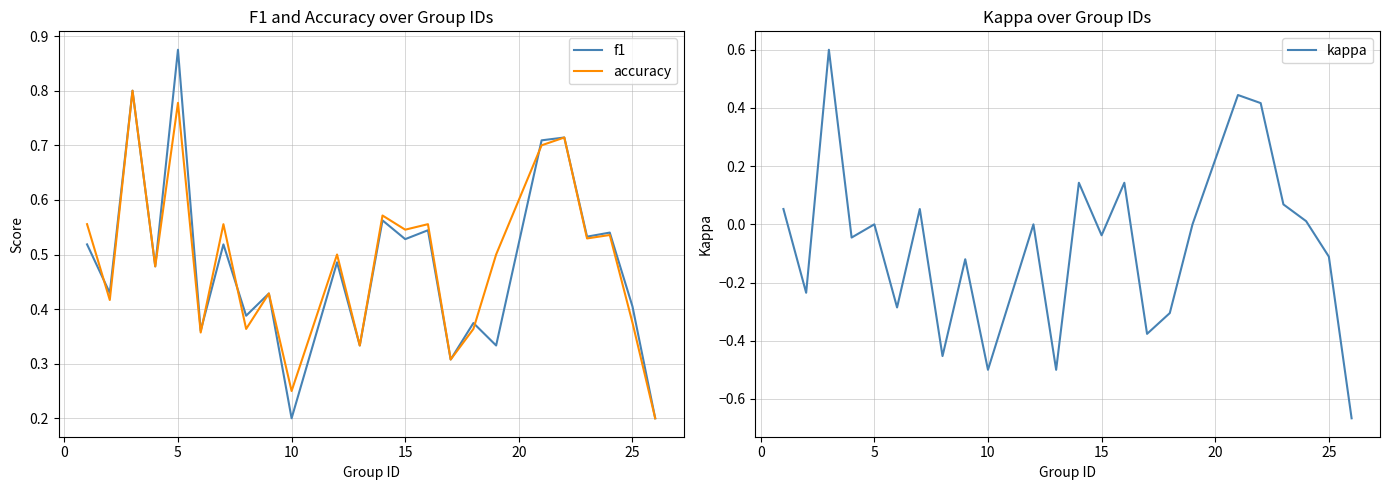

What are all the series names shown in the legend?

f1, accuracy, kappa